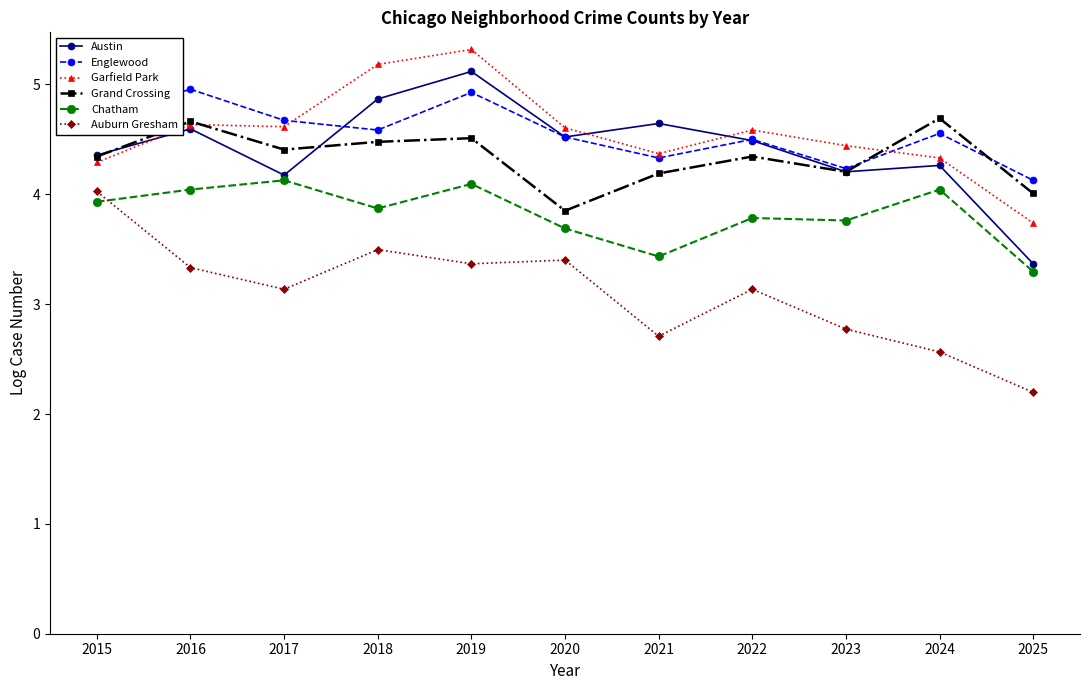

What are all the series names shown in the legend?

Austin, Englewood, Garfield Park, Grand Crossing, Chatham, Auburn Gresham